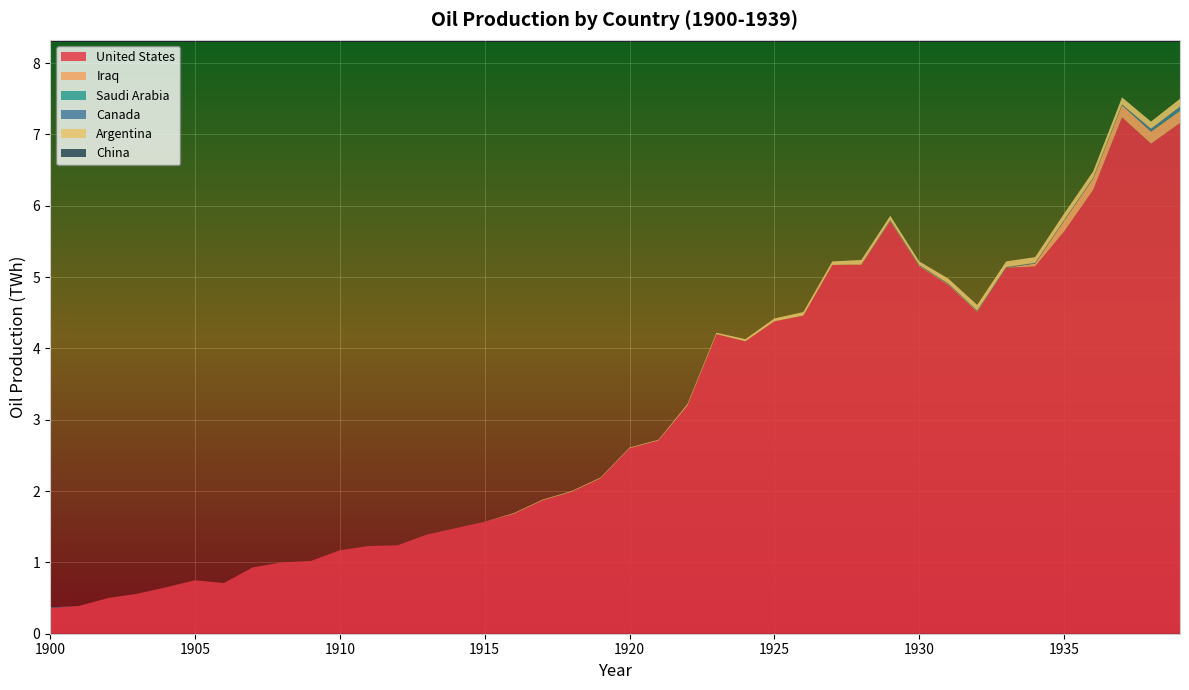

Reading left to right, what are all the values shown in this chart?

United States: 0.4	0.4	0.5	0.6	0.7	0.8	0.7	0.9	1.0	1.0	1.2	1.2	1.2	1.4	1.5	1.6	1.7	1.9	2.0	2.2	2.6	2.7	3.2	4.2	4.1	4.4	4.5	5.2	5.2	5.8	5.2	4.9	4.5	5.1	5.2	5.6	6.2	7.2	6.9	7.2
Iraq: 0.0	0.0	0.0	0.0	0.0	0.0	0.0	0.0	0.0	0.0	0.0	0.0	0.0	0.0	0.0	0.0	0.0	0.0	0.0	0.0	0.0	0.0	0.0	0.0	0.0	0.0	0.0	0.0	0.0	0.0	0.0	0.0	0.0	0.0	0.0	0.1	0.2	0.2	0.2	0.2
Saudi Arabia: 0.0	0.0	0.0	0.0	0.0	0.0	0.0	0.0	0.0	0.0	0.0	0.0	0.0	0.0	0.0	0.0	0.0	0.0	0.0	0.0	0.0	0.0	0.0	0.0	0.0	0.0	0.0	0.0	0.0	0.0	0.0	0.0	0.0	0.0	0.0	0.0	0.0	0.0	0.0	0.0
Canada: 0.0	0.0	0.0	0.0	0.0	0.0	0.0	0.0	0.0	0.0	0.0	0.0	0.0	0.0	0.0	0.0	0.0	0.0	0.0	0.0	0.0	0.0	0.0	0.0	0.0	0.0	0.0	0.0	0.0	0.0	0.0	0.0	0.0	0.0	0.0	0.0	0.0	0.0	0.0	0.0
Argentina: 0.0	0.0	0.0	0.0	0.0	0.0	0.0	0.0	0.0	0.0	0.0	0.0	0.0	0.0	0.0	0.0	0.0	0.0	0.0	0.0	0.0	0.0	0.0	0.0	0.0	0.0	0.1	0.1	0.1	0.1	0.1	0.1	0.1	0.1	0.1	0.1	0.1	0.1	0.1	0.1
China: 0.0	0.0	0.0	0.0	0.0	0.0	0.0	0.0	0.0	0.0	0.0	0.0	0.0	0.0	0.0	0.0	0.0	0.0	0.0	0.0	0.0	0.0	0.0	0.0	0.0	0.0	0.0	0.0	0.0	0.0	0.0	0.0	0.0	0.0	0.0	0.0	0.0	0.0	0.0	0.0